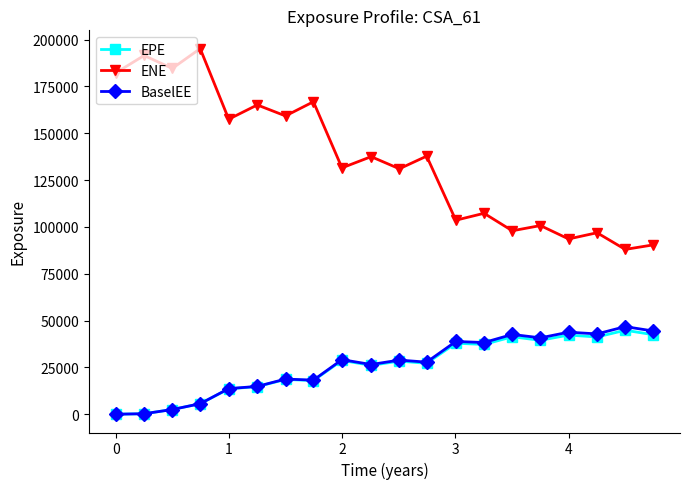

Which series has the largest total across all categories?

ENE